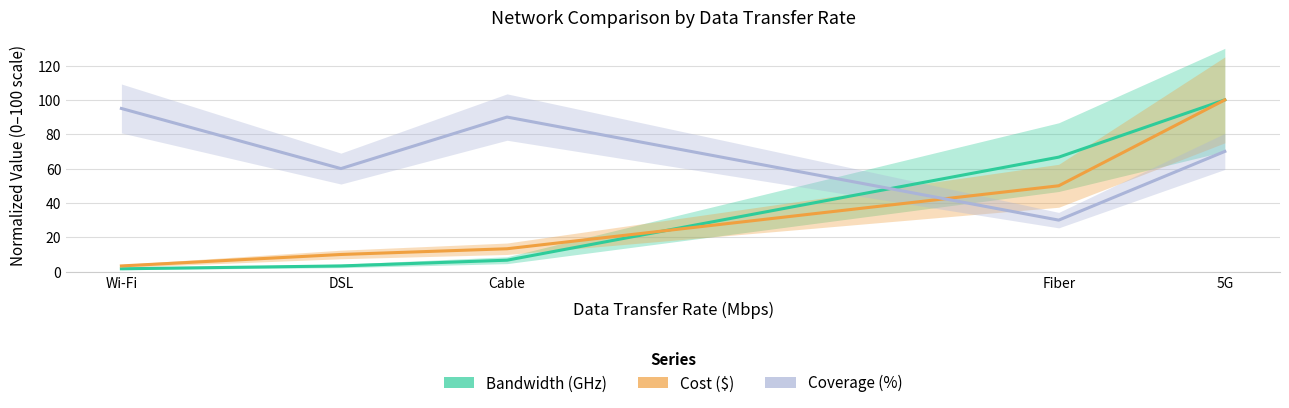

How many values in the Coverage (%) series are below 70?

2